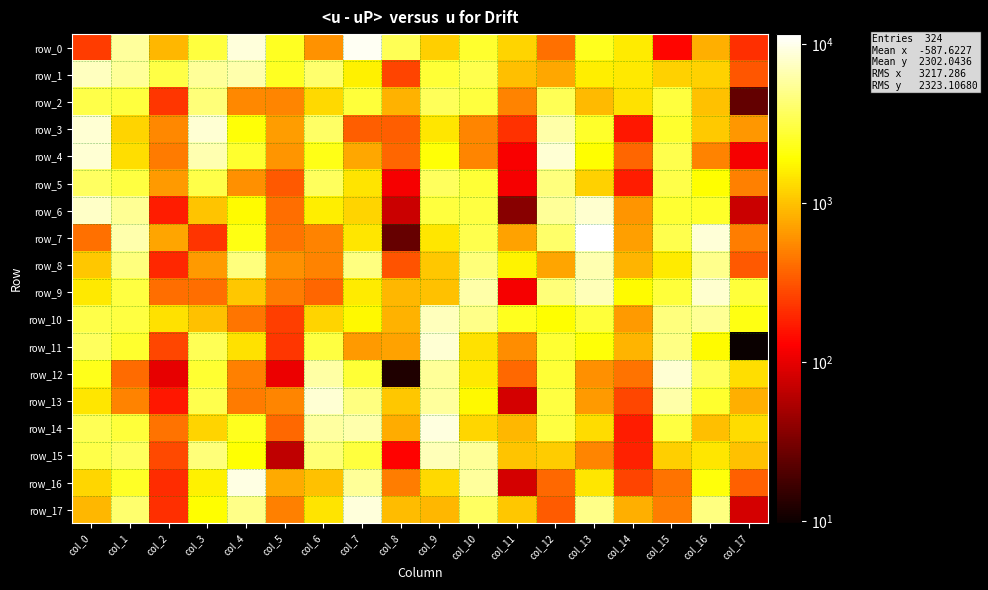

Is it true that row_5 equals 4598.3 at col_10?

False